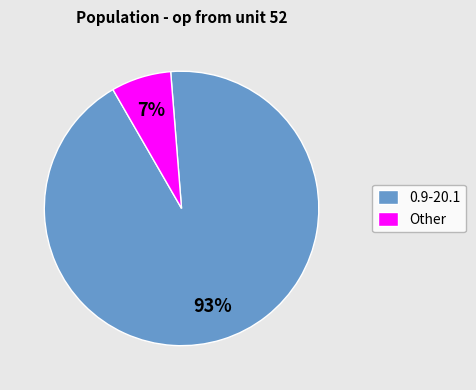

To the nearest percent, what is the combined percentage of 0.9-20.1 and Other?

100%